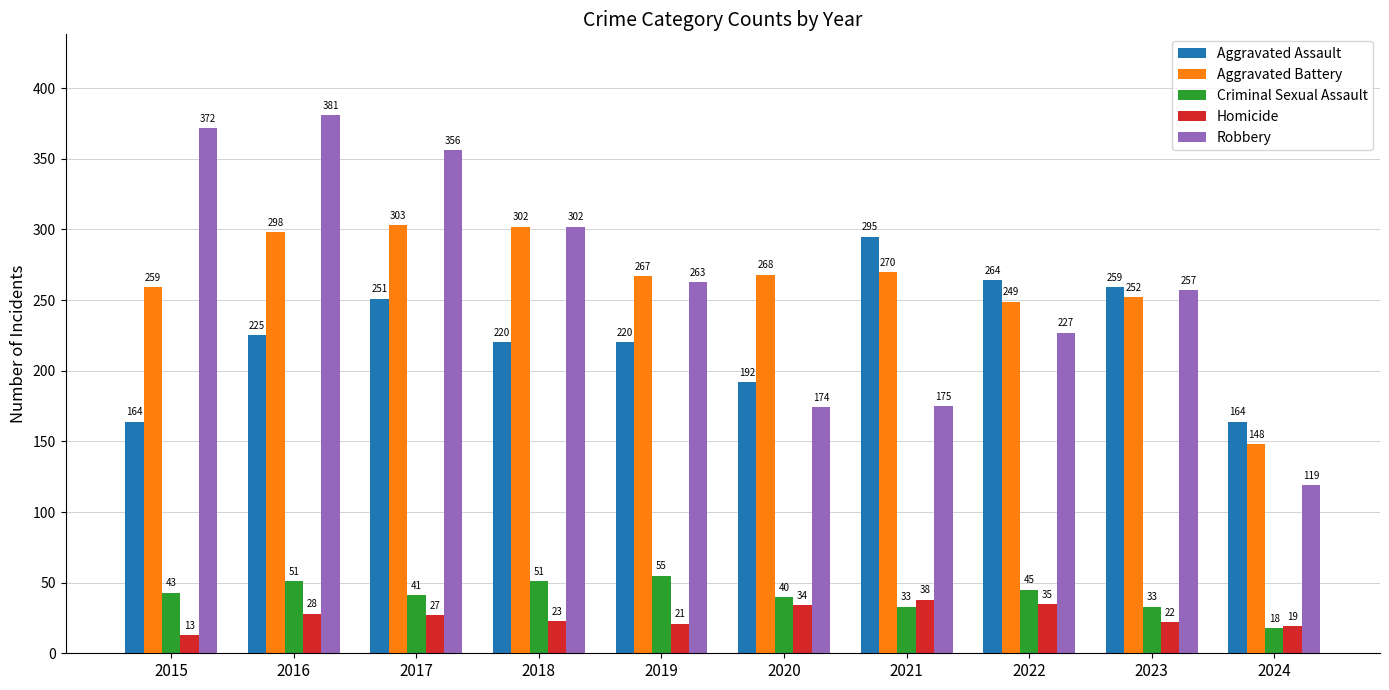

At how many categories does at least one series exceed 303?

3